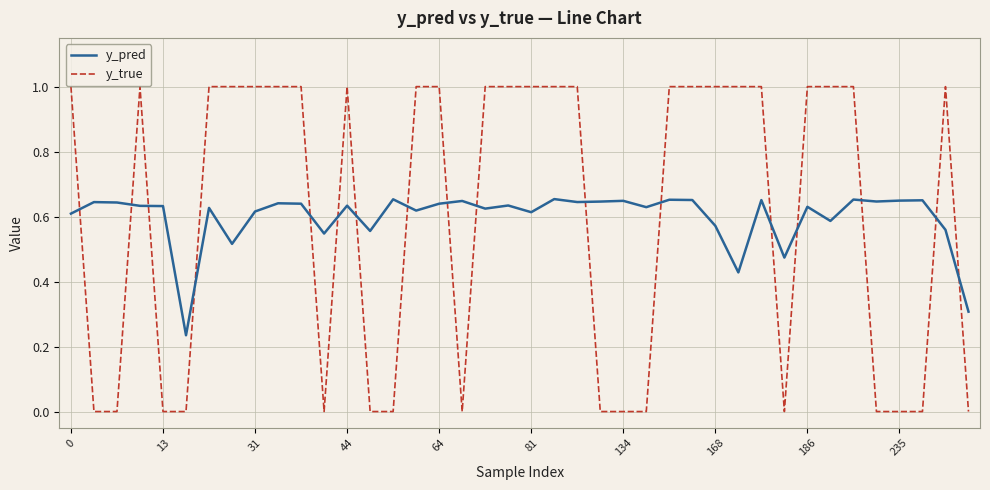

True or false: y_pred has more than 0 points higher than both neighbors.

True